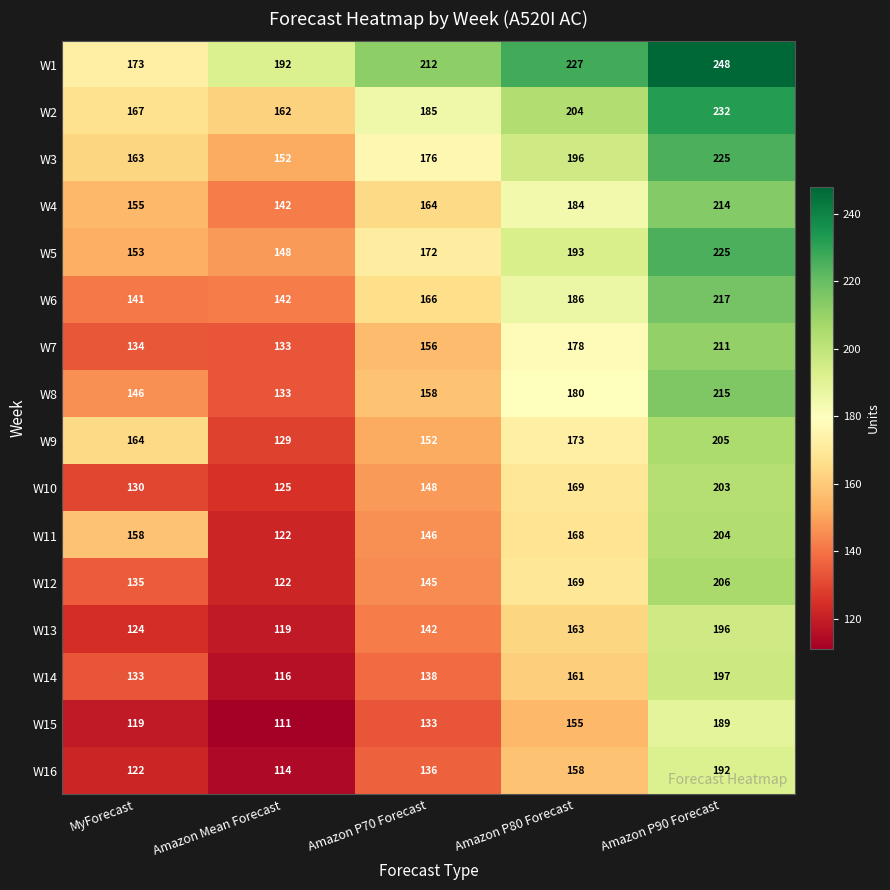

Which category has the highest value across all series?

Amazon P90 Forecast